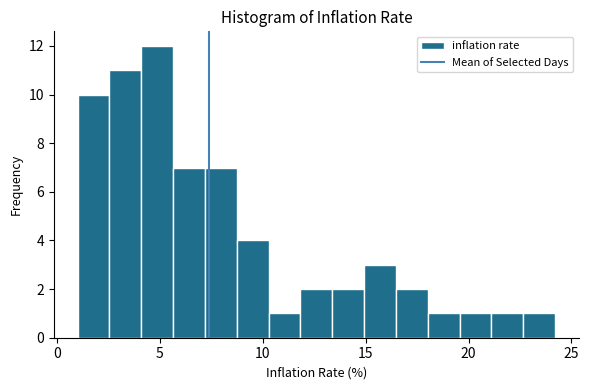

Around what value on the x-axis is the tallest bar? Give the approximate position of its centre, as read against the axis.

5.0